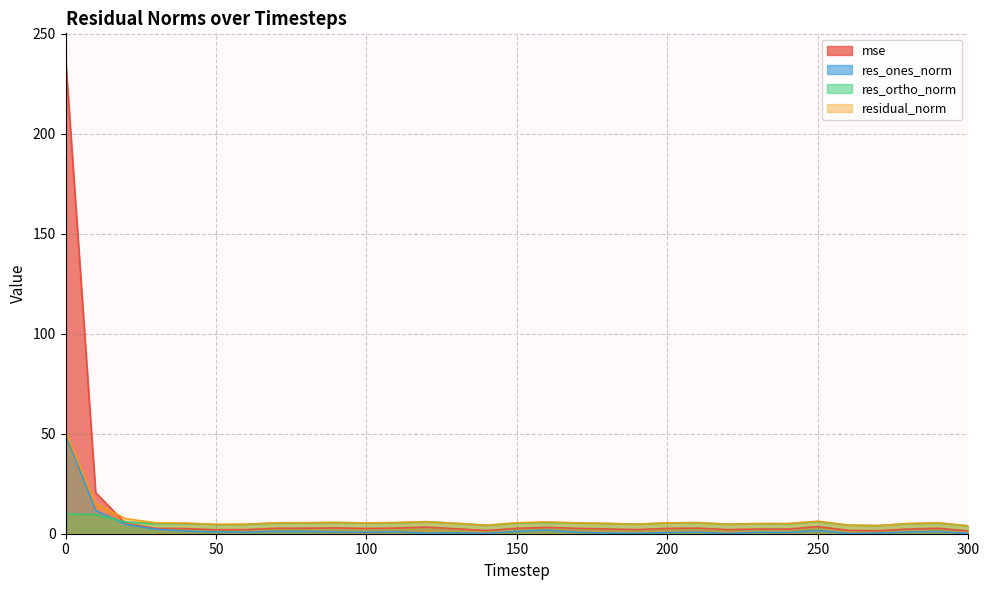

What is the difference between the maximum and minimum values in the mse series?

236.8